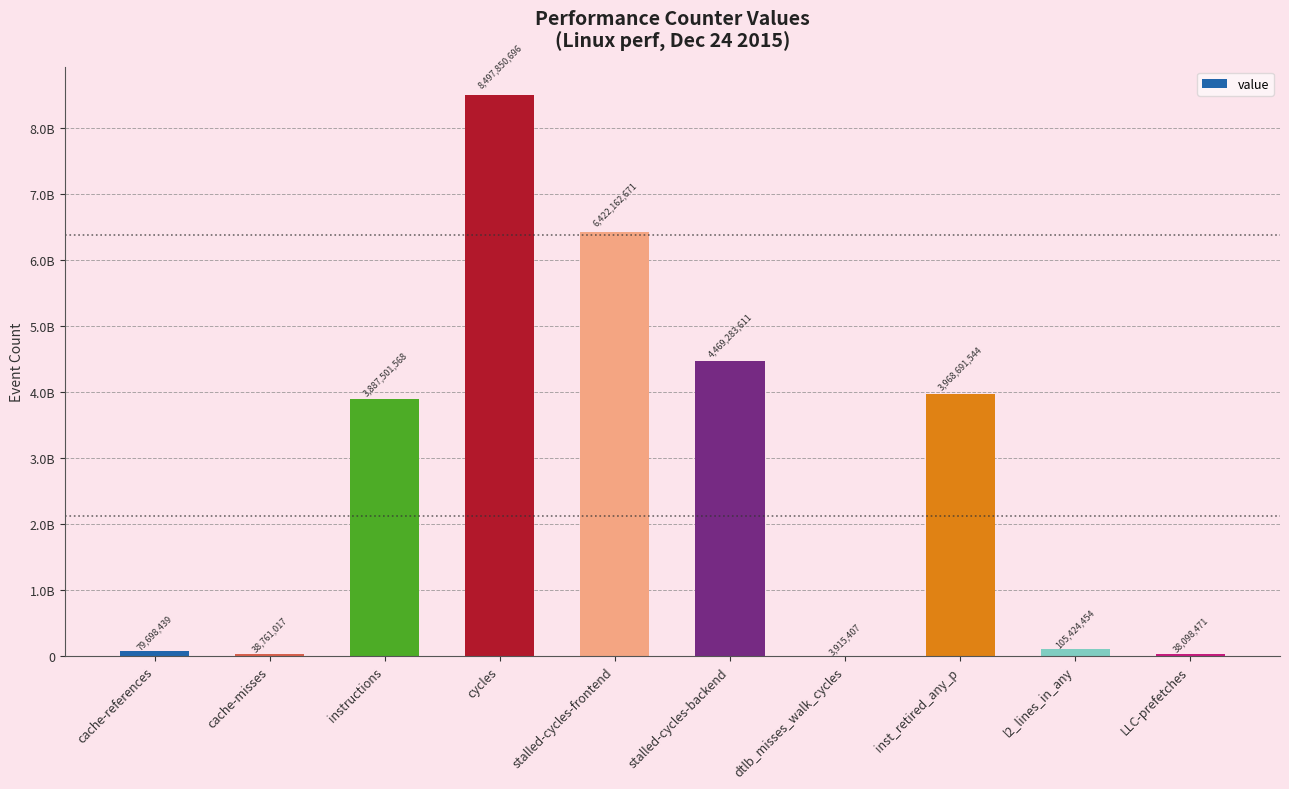

Between cache-references and dtlb_misses_walk_cycles, which is larger?

cache-references